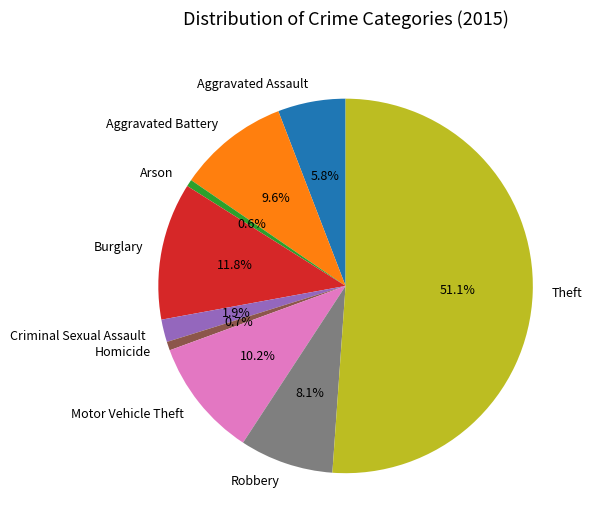

What is the majority slice?

Theft